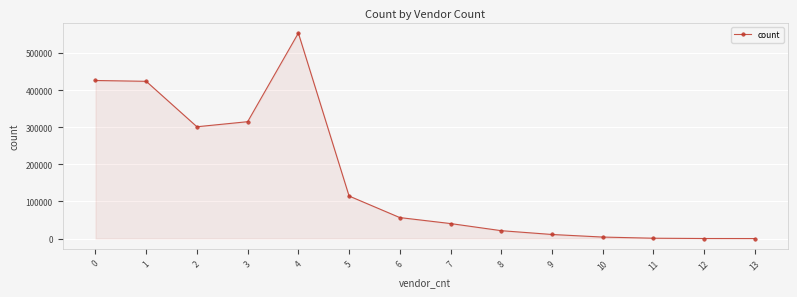

The value at 5 is 114729. True or false?

True